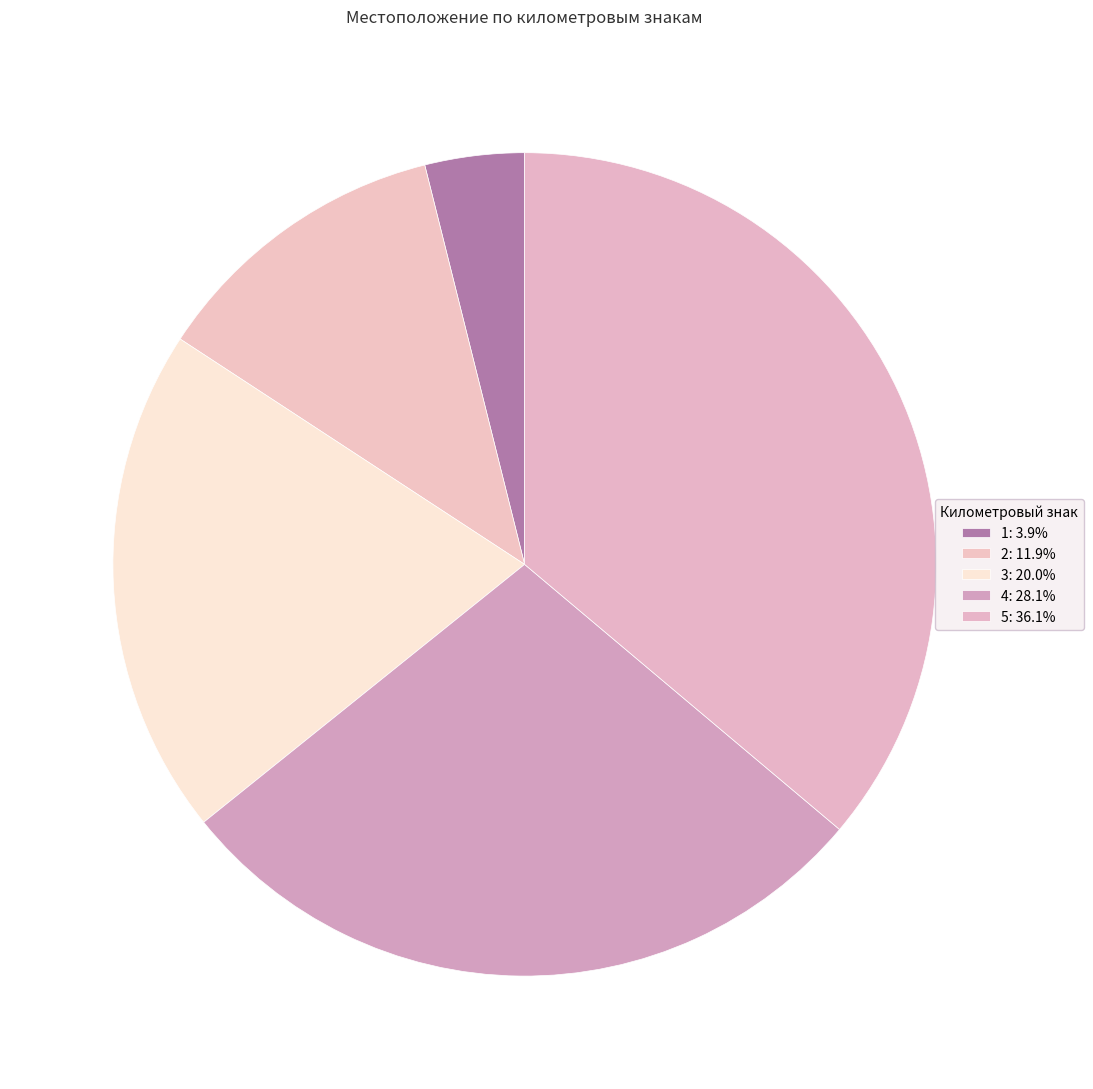

To the nearest percent, what is the difference between the largest and smallest slice percentages?

32%